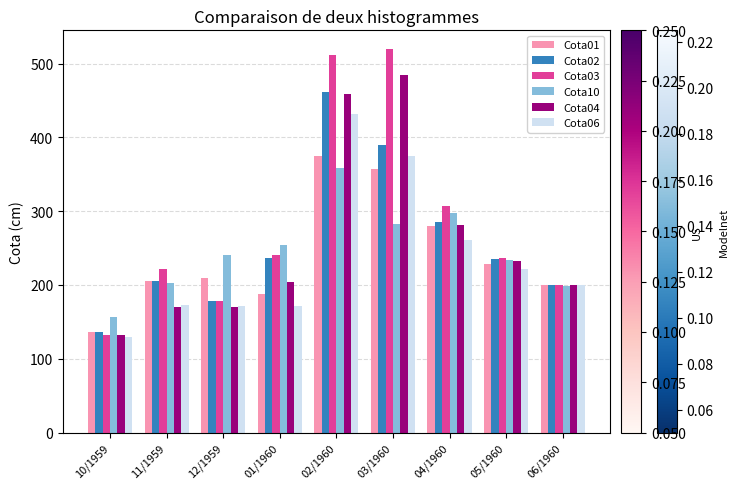

What is the total value across all series at 03/1960?

2406